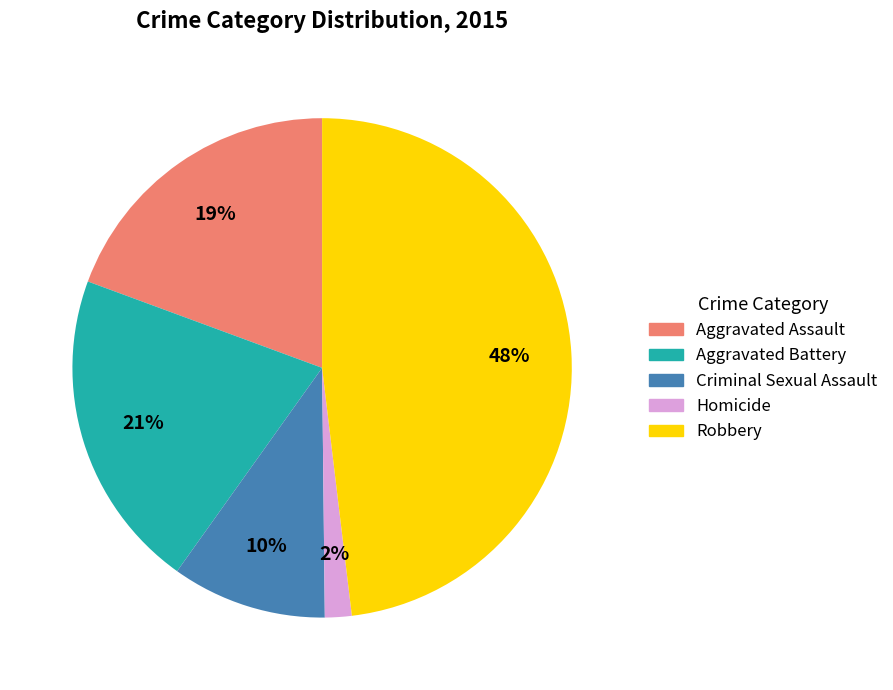

What is the ratio of the value at Aggravated Assault to the value at Criminal Sexual Assault?

1.9